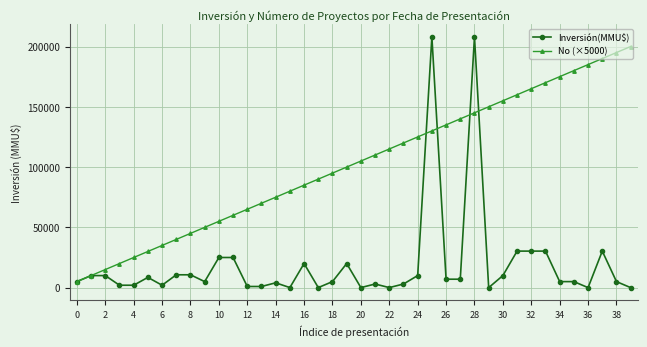

List the series in order of their peak value, highest first.

Inversión(MMU$), No (×5000)